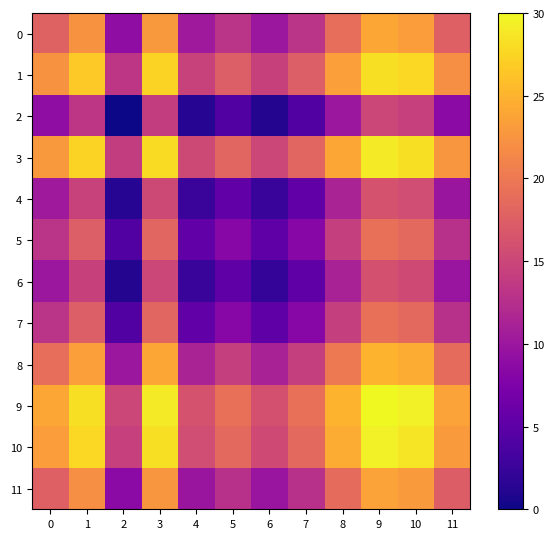

At which category is the sum across all series the highest?

9